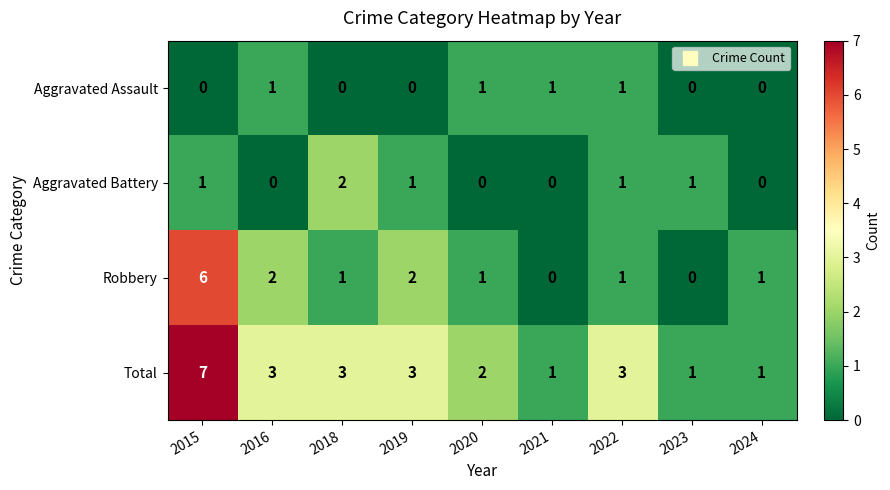

What is the greatest value displayed?

7